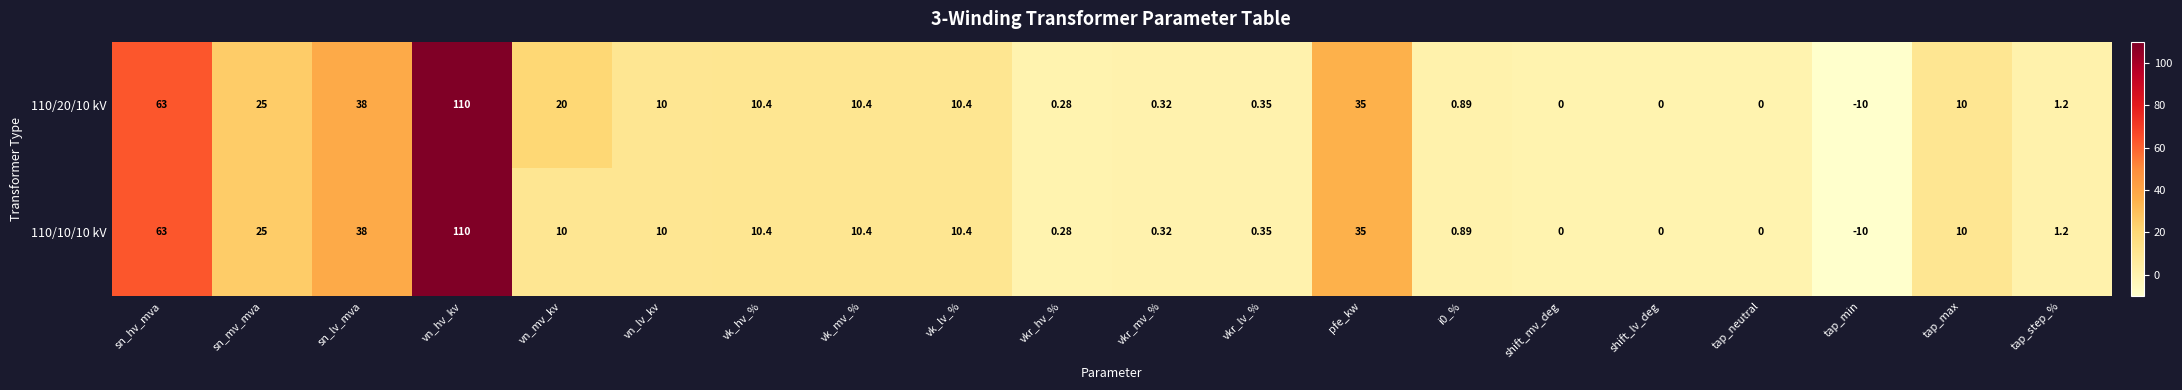

Which label corresponds to the smallest value in the chart?

tap_min